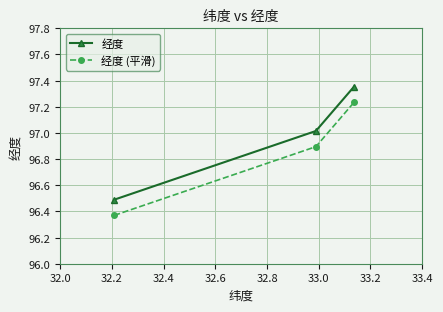

Rank the series by their average value, from highest to lowest.

经度, 经度 (平滑)